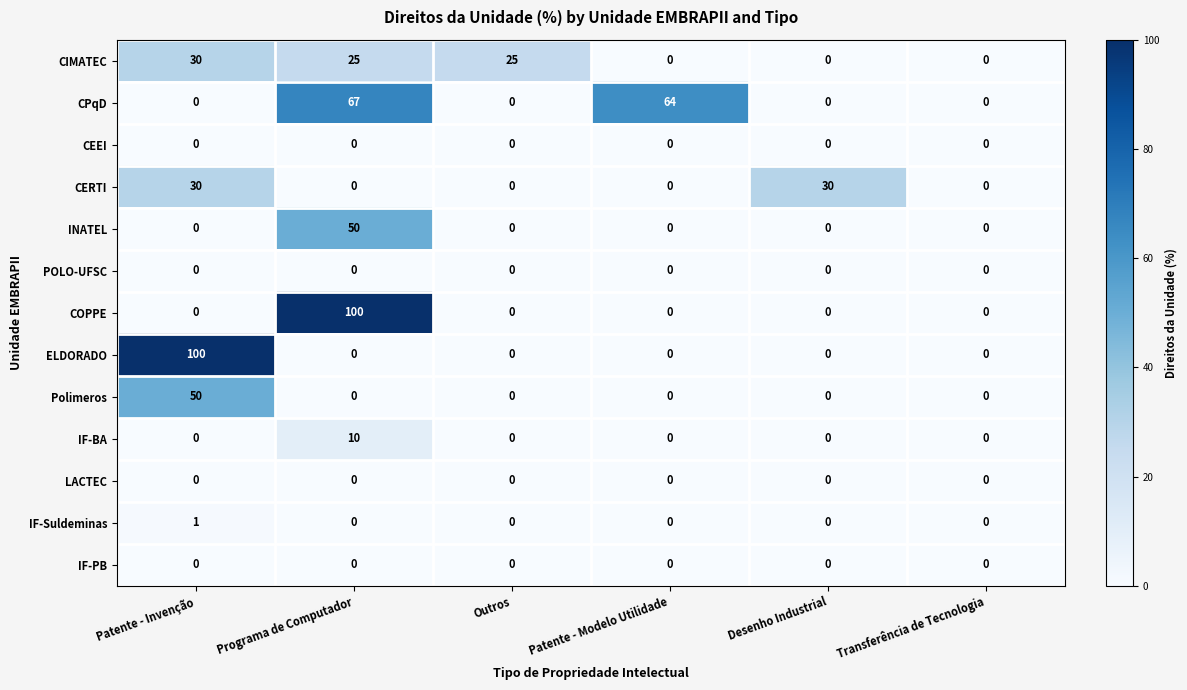

What is the difference between the highest and lowest values at Programa de Computador?

100